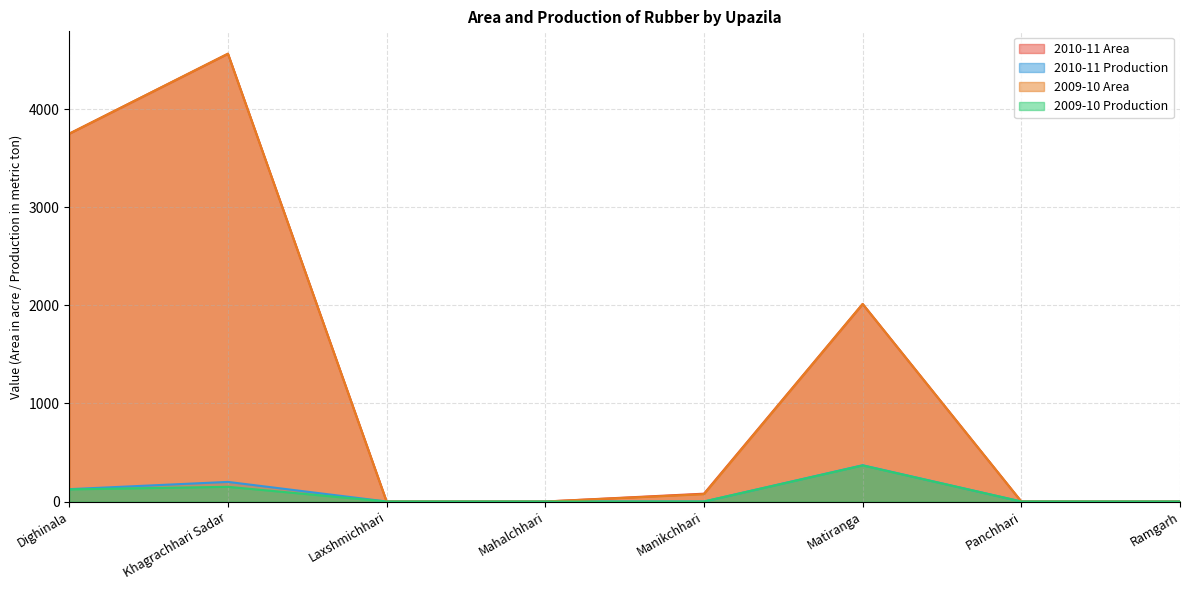

The 2010-11 Area series shows 0 at Laxshmichhari. True or false?

True